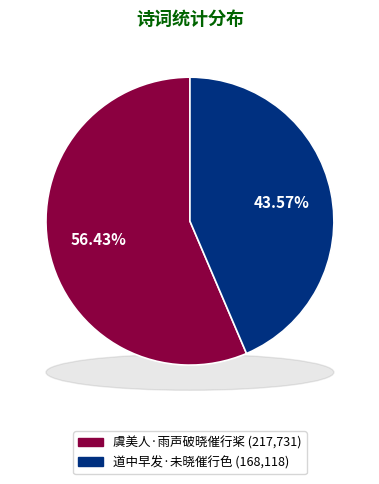

Do 道中早发·未晓催行色 and 虞美人·雨声破晓催行桨 together represent more than half of the pie?

Yes